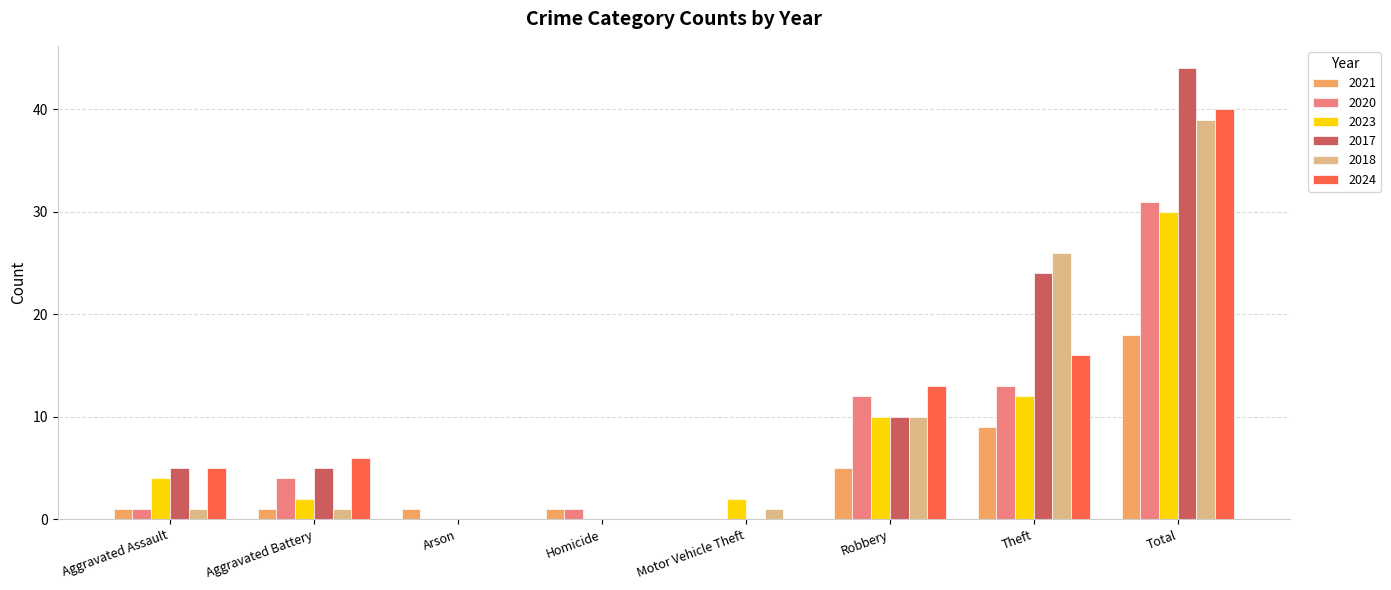

What is the maximum value for 2020?

31